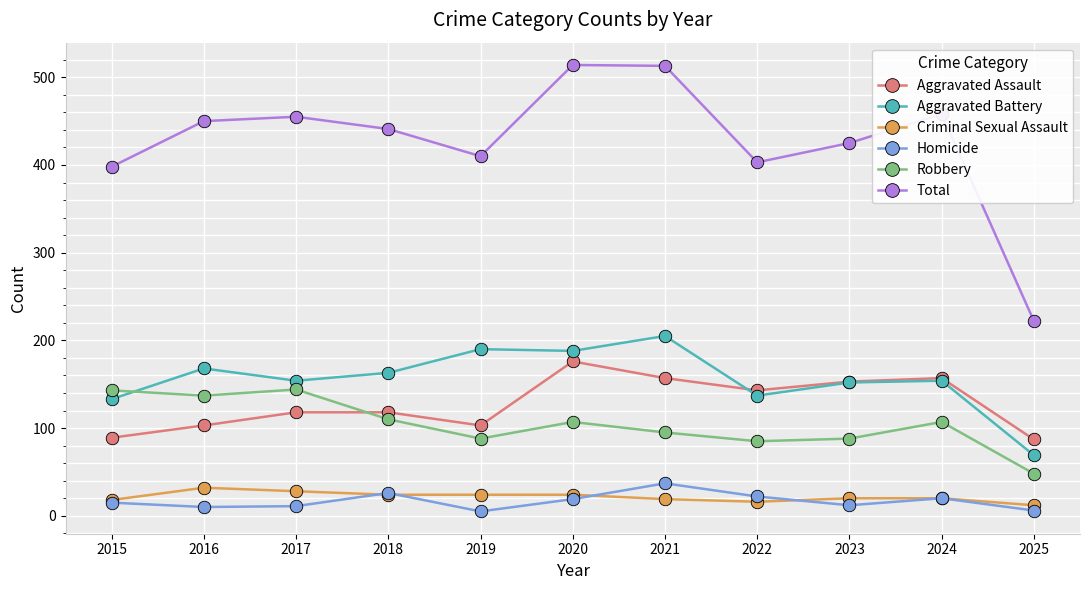

What are all the series names shown in the legend?

Aggravated Assault, Aggravated Battery, Criminal Sexual Assault, Homicide, Robbery, Total